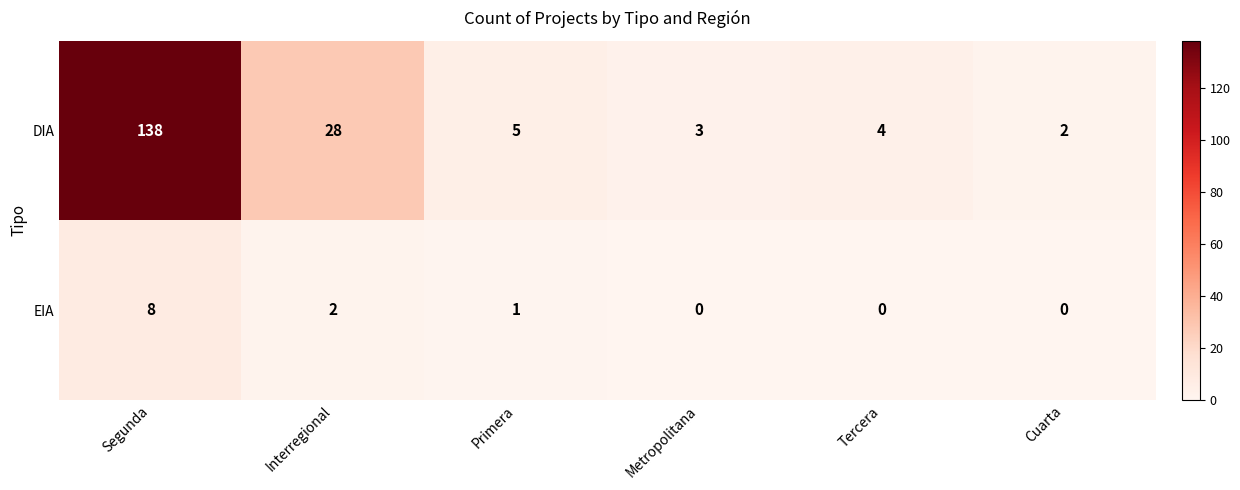

At which label does DIA first exceed 5?

Segunda